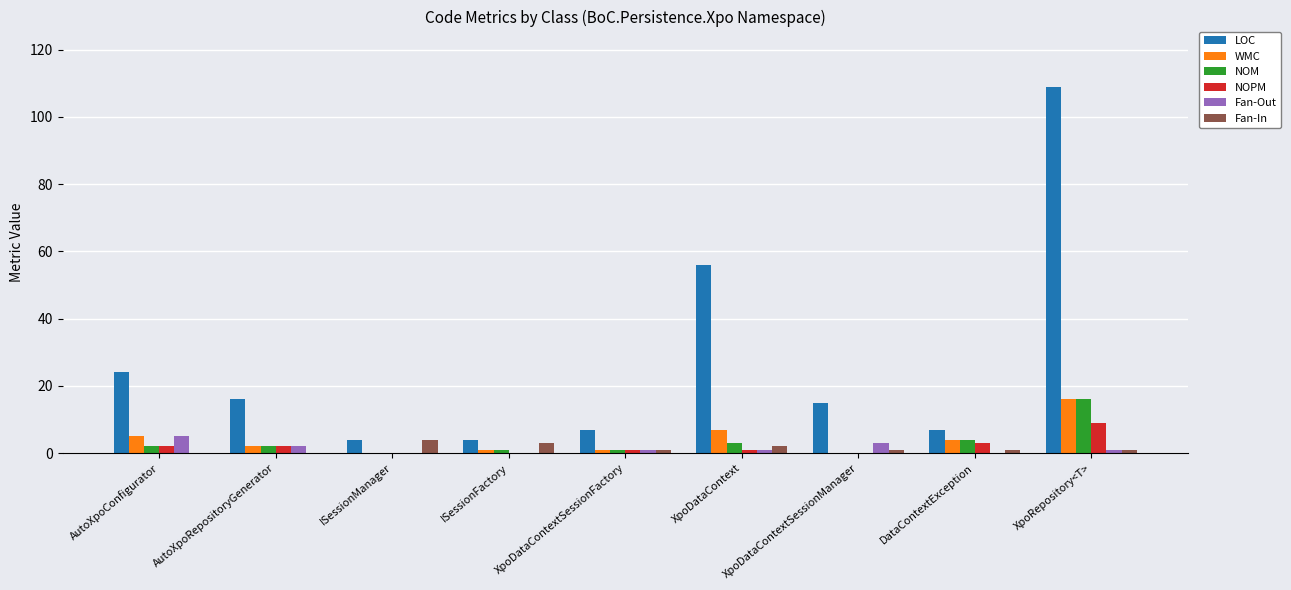

What are all the series names shown in the legend?

LOC, WMC, NOM, NOPM, Fan-Out, Fan-In